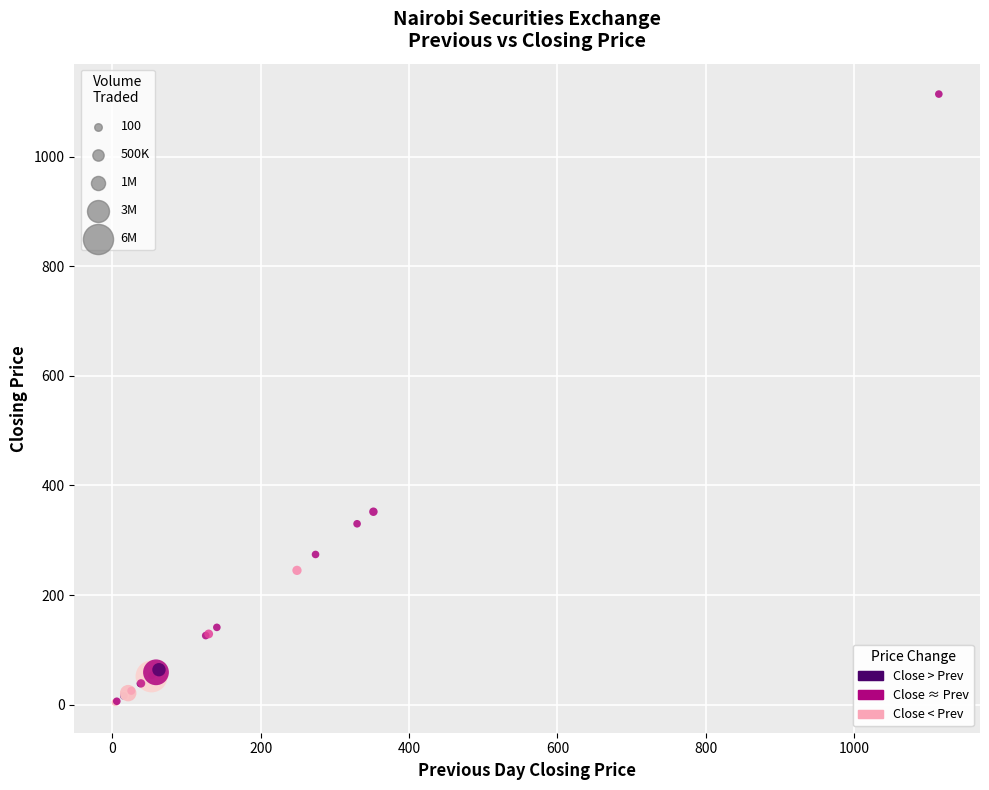

What Y value in the scatter plot is closest to 559?

352.0